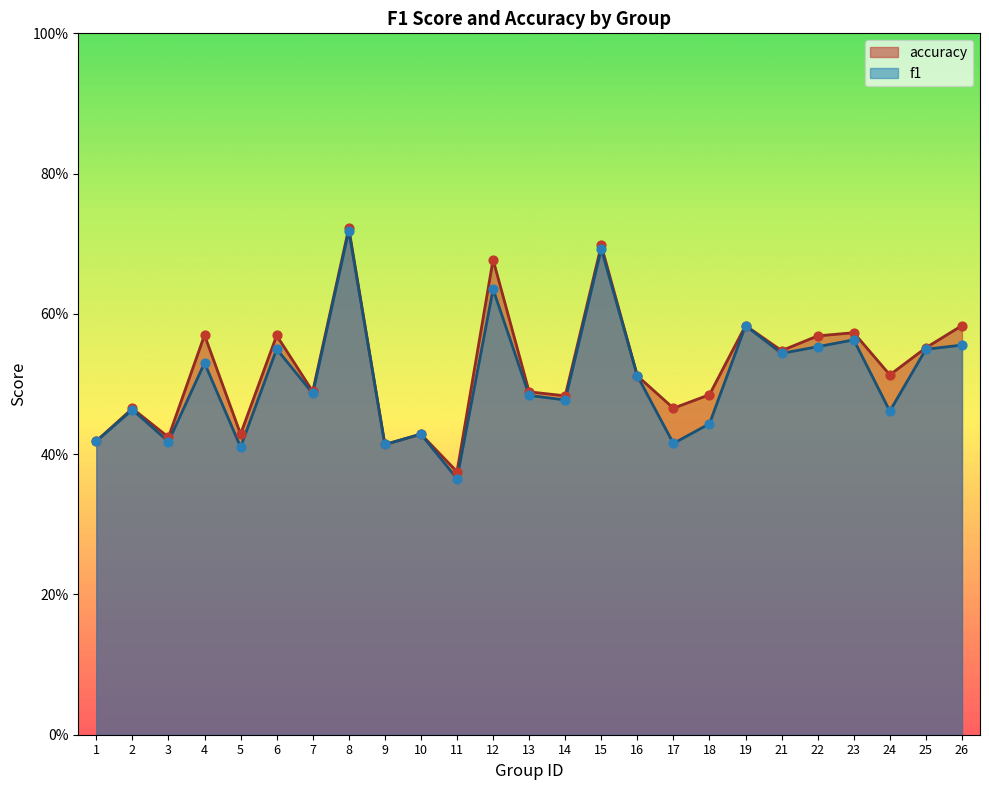

Which series has the largest total across all categories?

accuracy